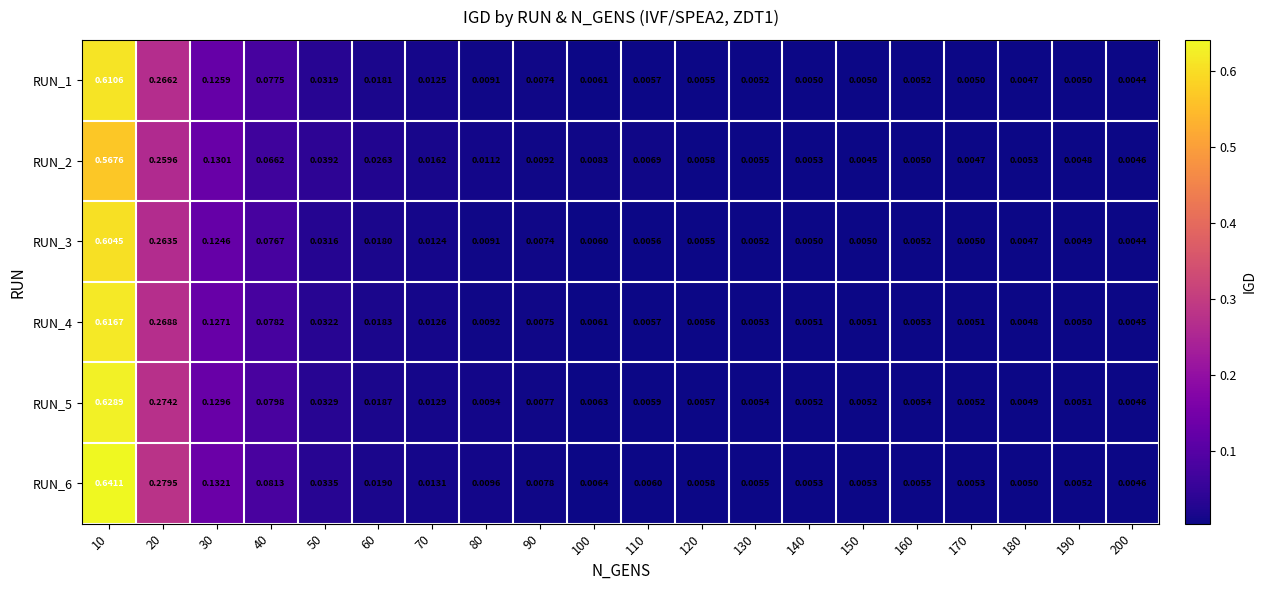

Which series changed the most between 120 and 150?

RUN_2